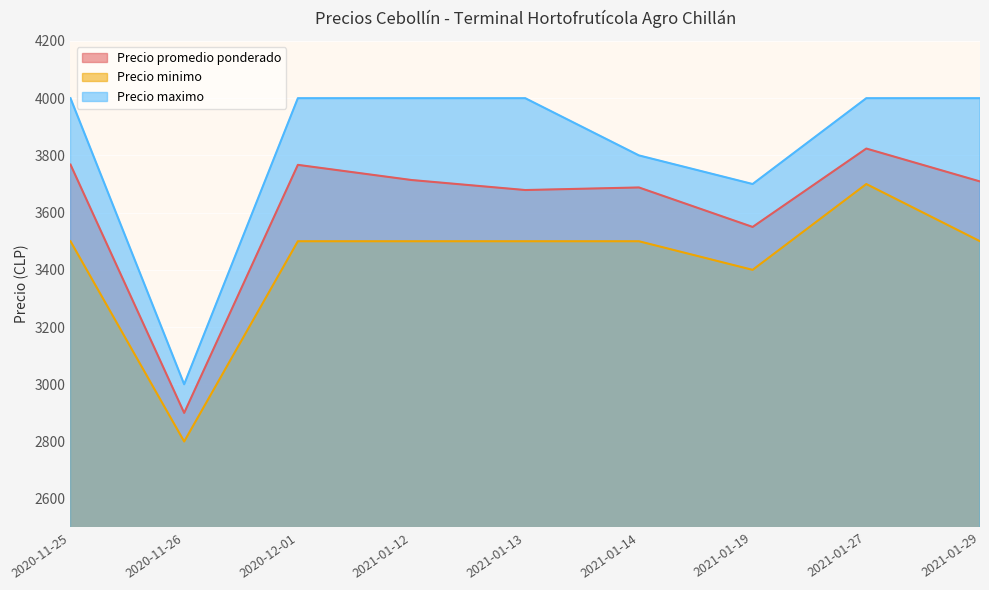

Where is the first local minimum for Precio minimo?

2020-11-26